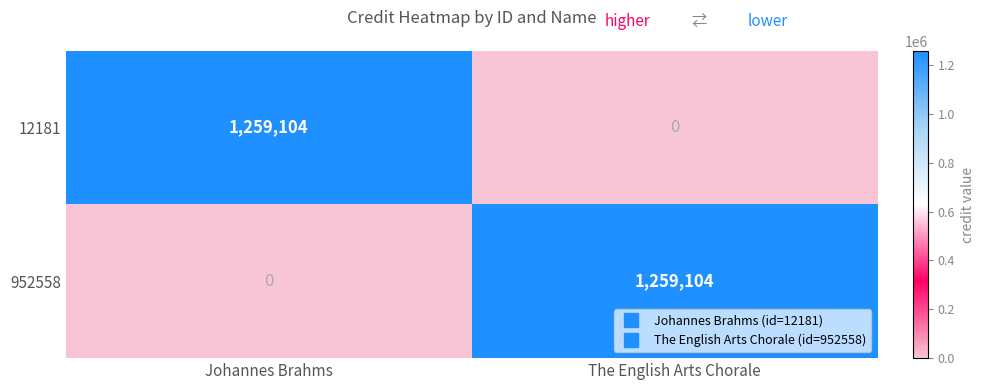

What is the total value across all series at The English Arts Chorale?

1259104